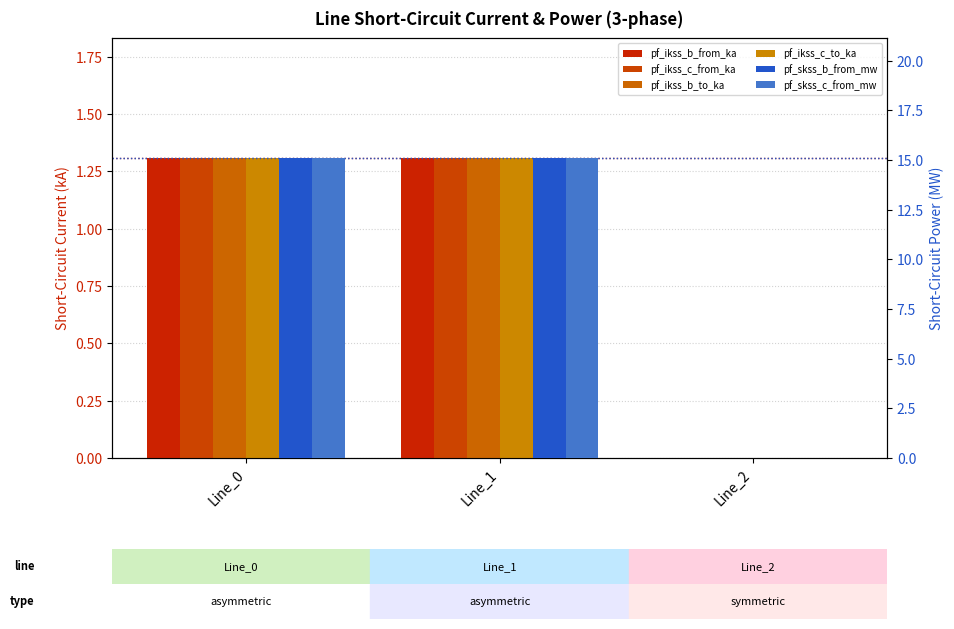

Is the value of pf_skss_b_from_mw at Line_1 greater than the value of pf_ikss_c_to_ka at Line_0?

Yes